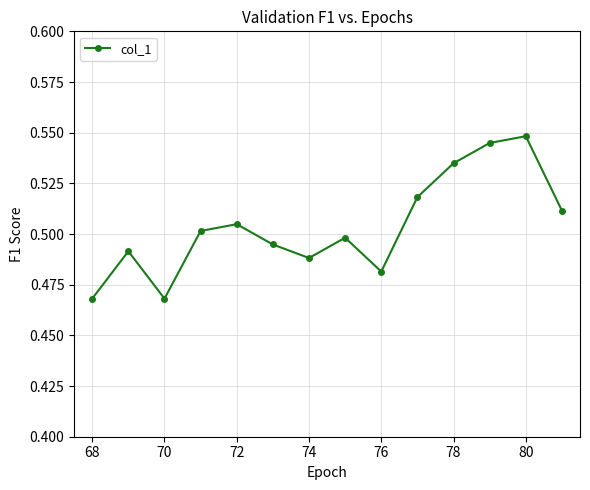

What is the sum of all values?

7.1